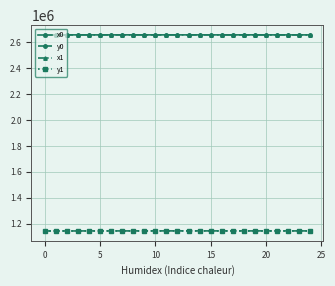

True or false: y0 has more than 1 points higher than both neighbors.

True